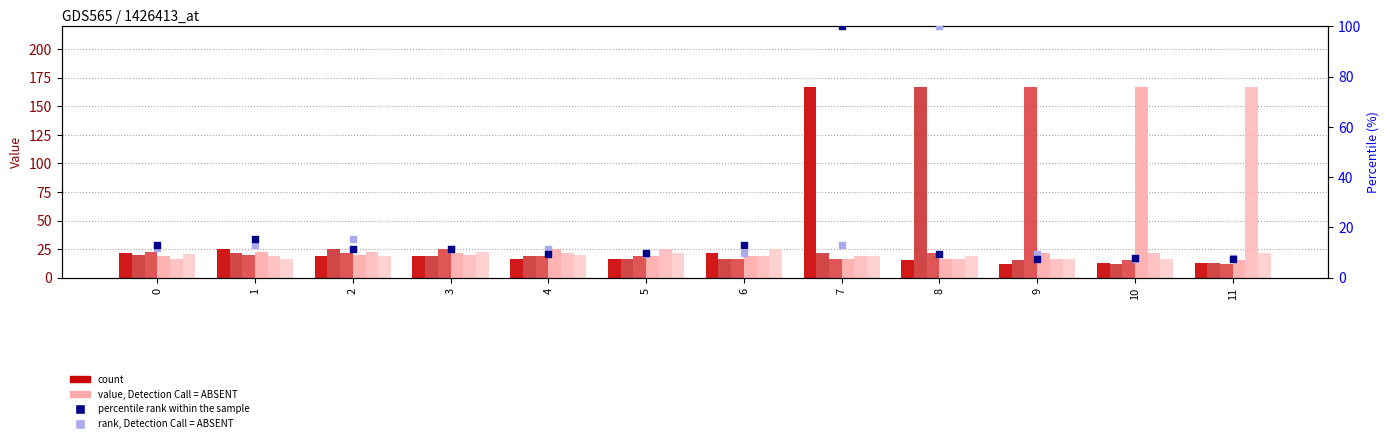

Is the value of col_1 at 0 greater than the value of col_4 at 7?

Yes